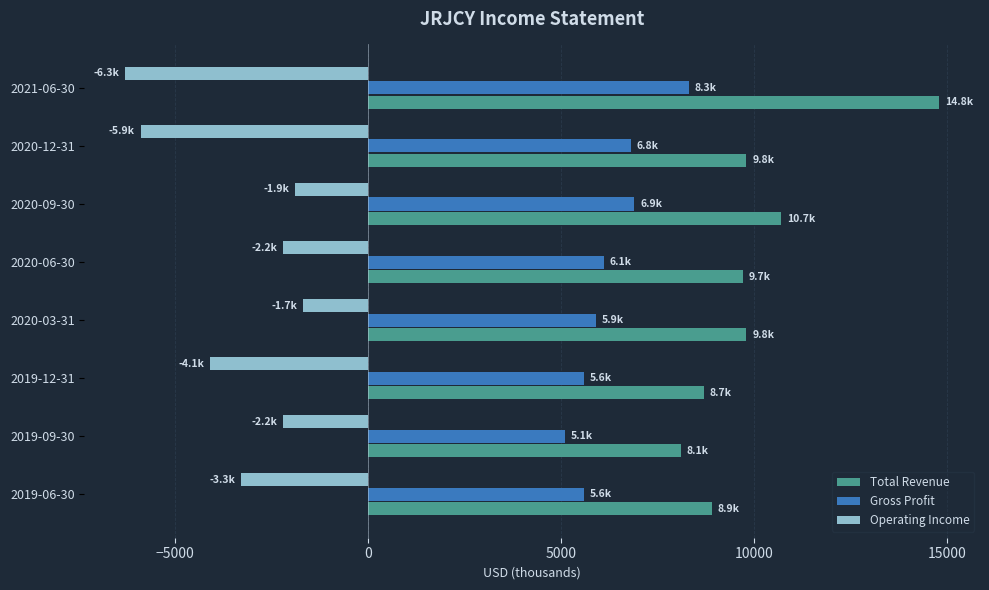

Which label corresponds to the largest value in the chart?

2021-06-30